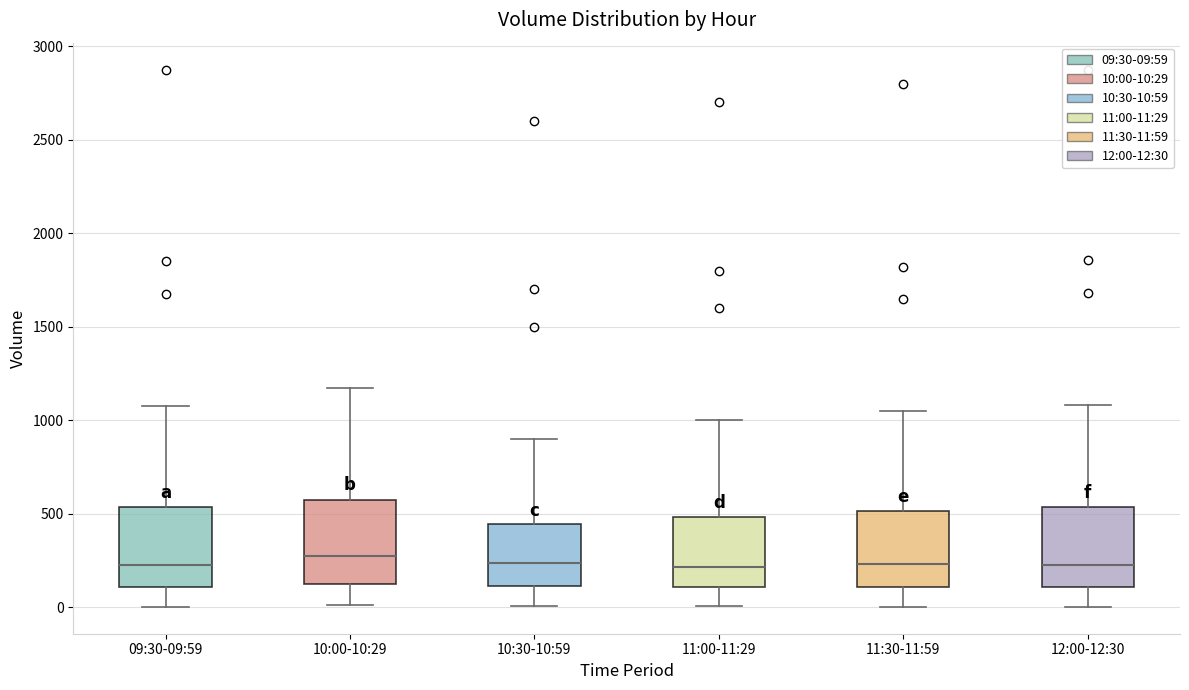

Reading left to right, transcribe this box plot: for each box, give where its median line is, the range the box spans, and where its two whiskers end, as read against the y-axis. The values are not printed on the chart, so give them approximately, as read against the axis.

09:30-09:59: median 200, box 100 to 550, whiskers 0 to 1100
10:00-10:29: median 300, box 100 to 600, whiskers 0 to 1150
10:30-10:59: median 250, box 100 to 450, whiskers 0 to 900
11:00-11:29: median 200, box 100 to 500, whiskers 0 to 1000
11:30-11:59: median 250, box 100 to 500, whiskers 0 to 1050
12:00-12:30: median 200, box 100 to 550, whiskers 0 to 1100